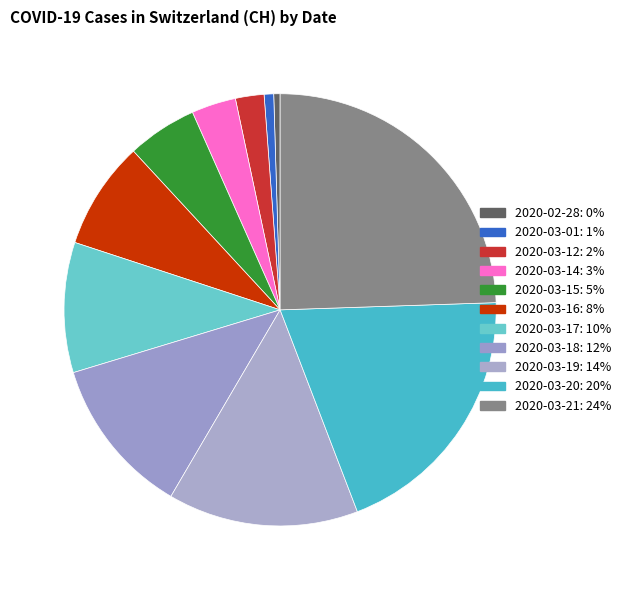

Which slice is the largest?

2020-03-21